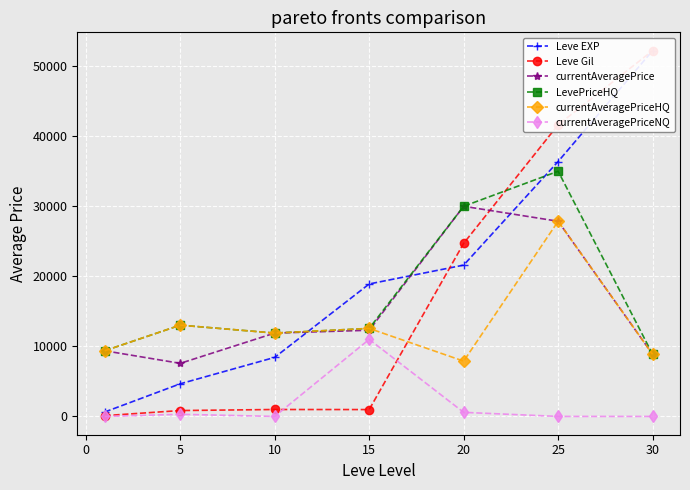

What are all the series names shown in the legend?

Leve EXP, Leve Gil, currentAveragePrice, LevePriceHQ, currentAveragePriceHQ, currentAveragePriceNQ